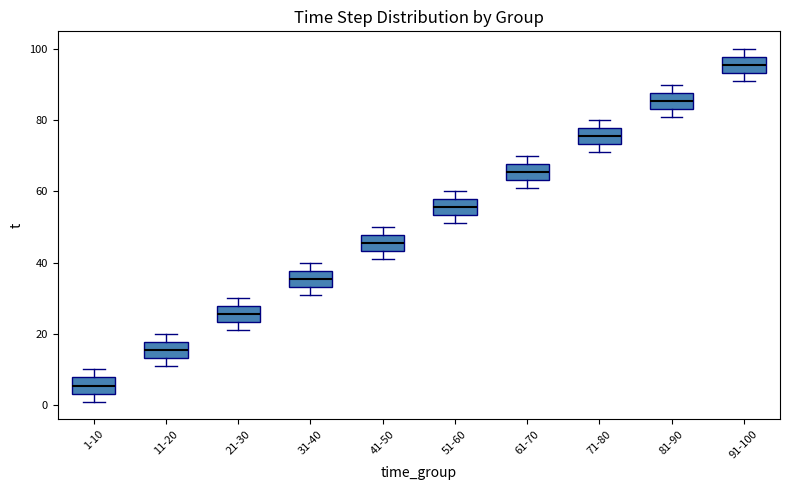

Where does the median line of the box for 21-30 sit on the y-axis? The values are not printed on the chart, so give them approximately, as read against the axis.

26